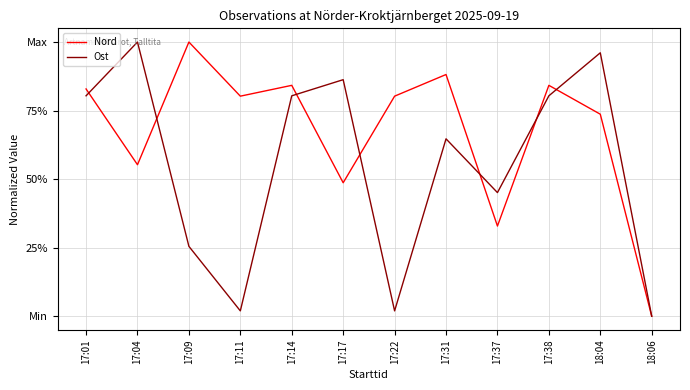

What are all the series names shown in the legend?

Nord, Ost